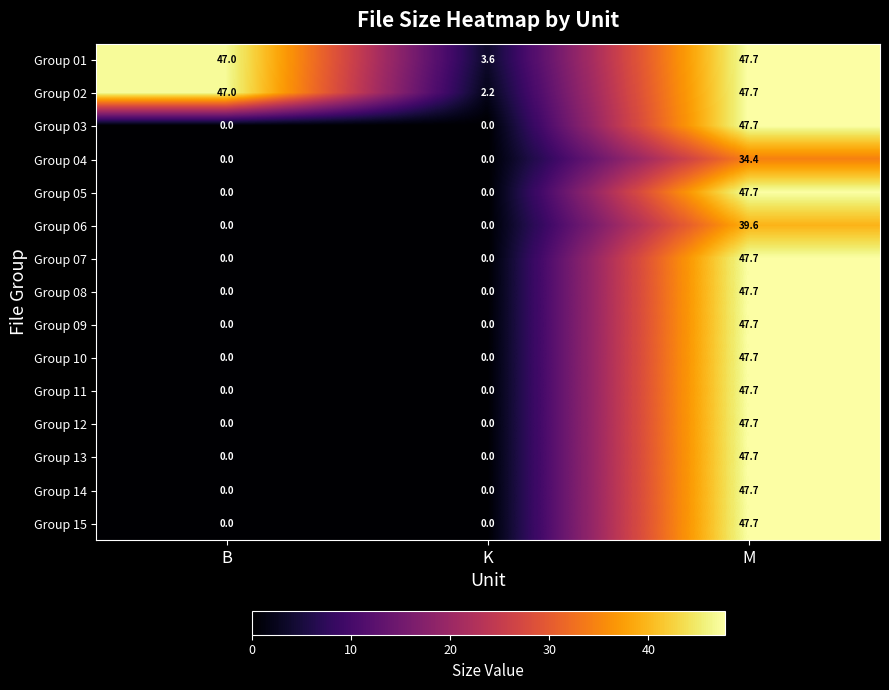

The value of Group 09 at K is 0.0. True or false?

True